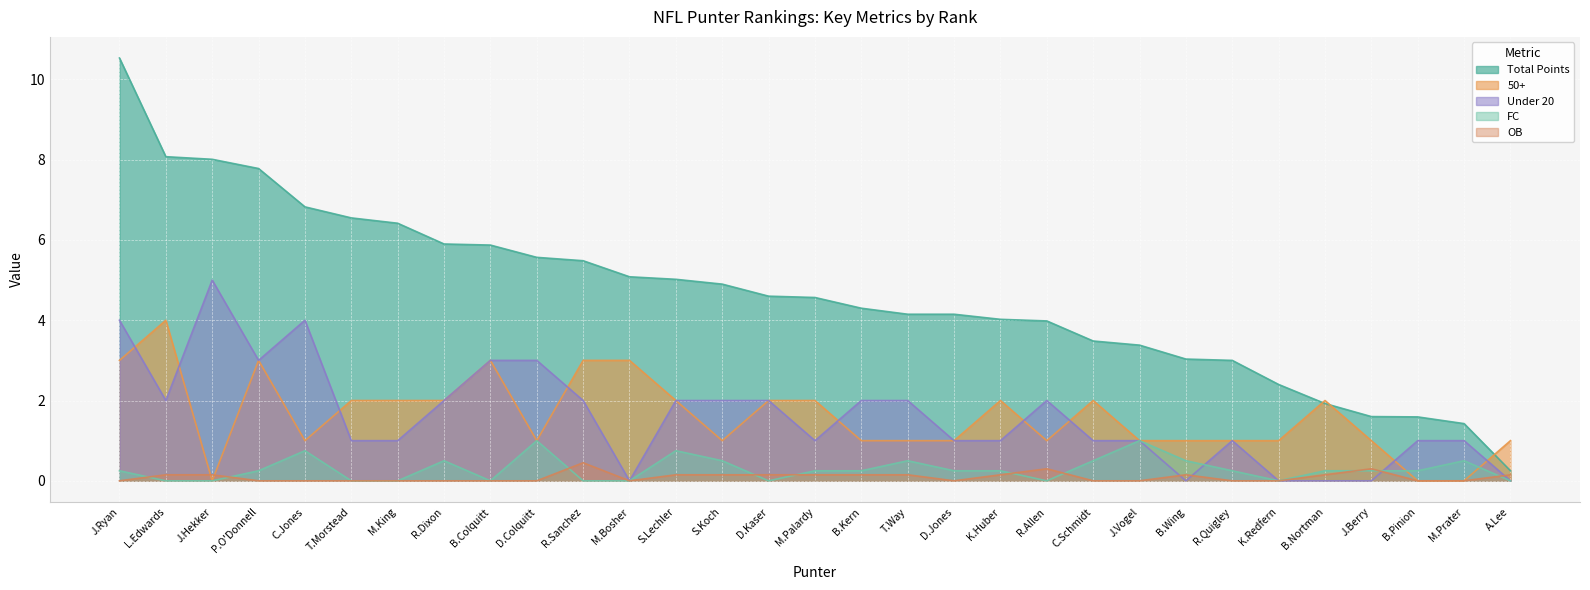

What is the sum of the OB values at B.Kern and T.Way?

0.3